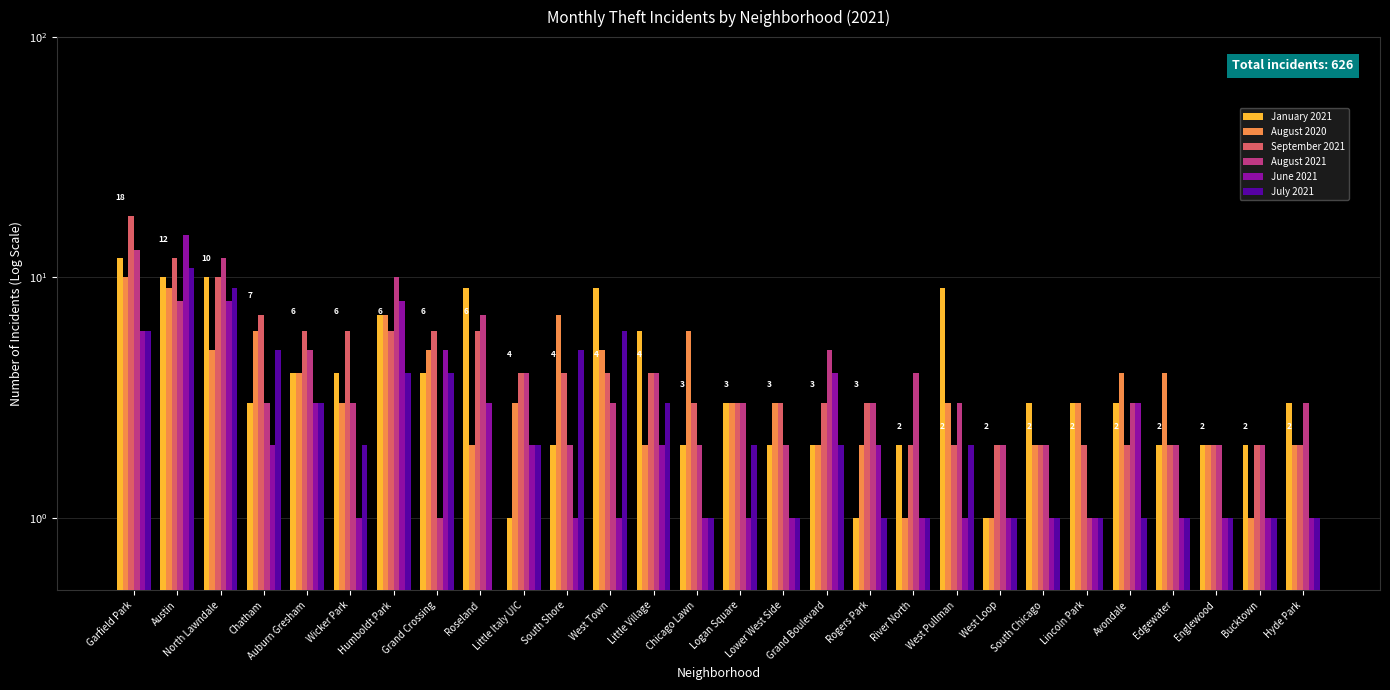

What value does the January 2021 series have at Humboldt Park?

7.0